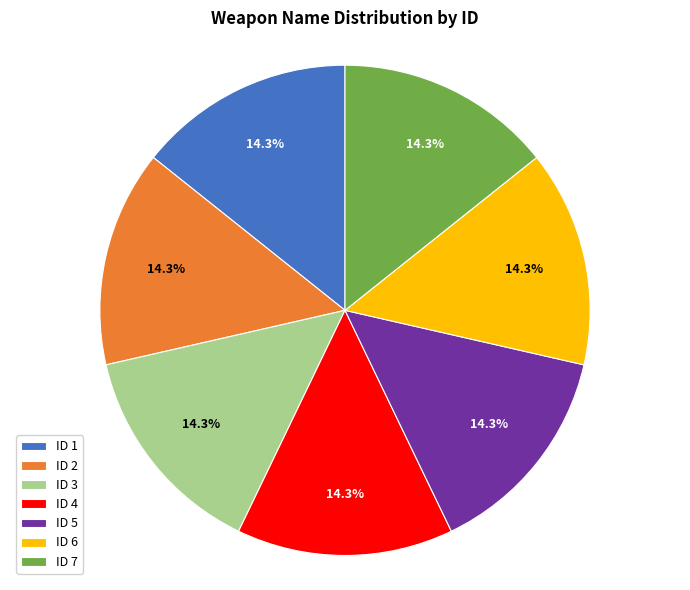

What percentage is NOT represented by ID 1?

85.7%